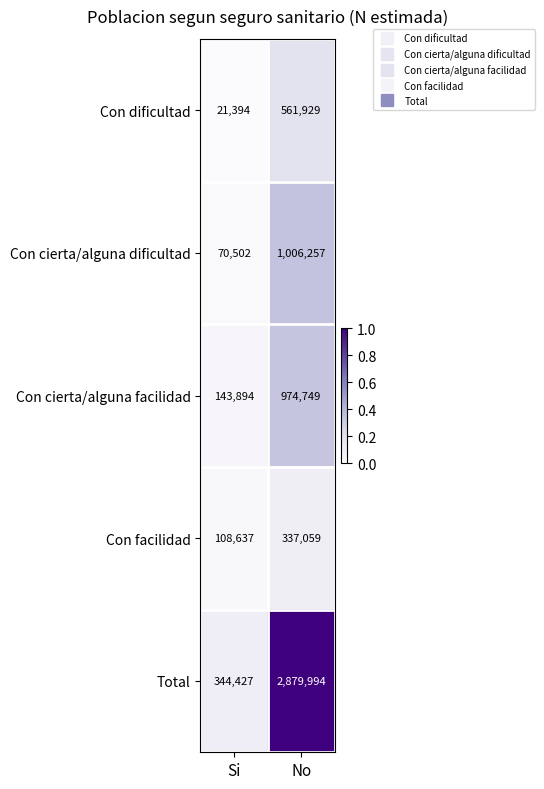

What is the difference between the maximum and minimum values in the Con facilidad series?

228422